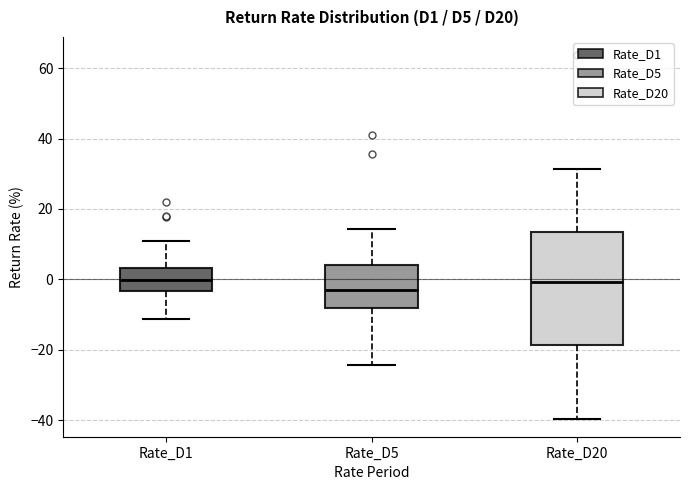

Which box has the lowest median line?

Rate_D5